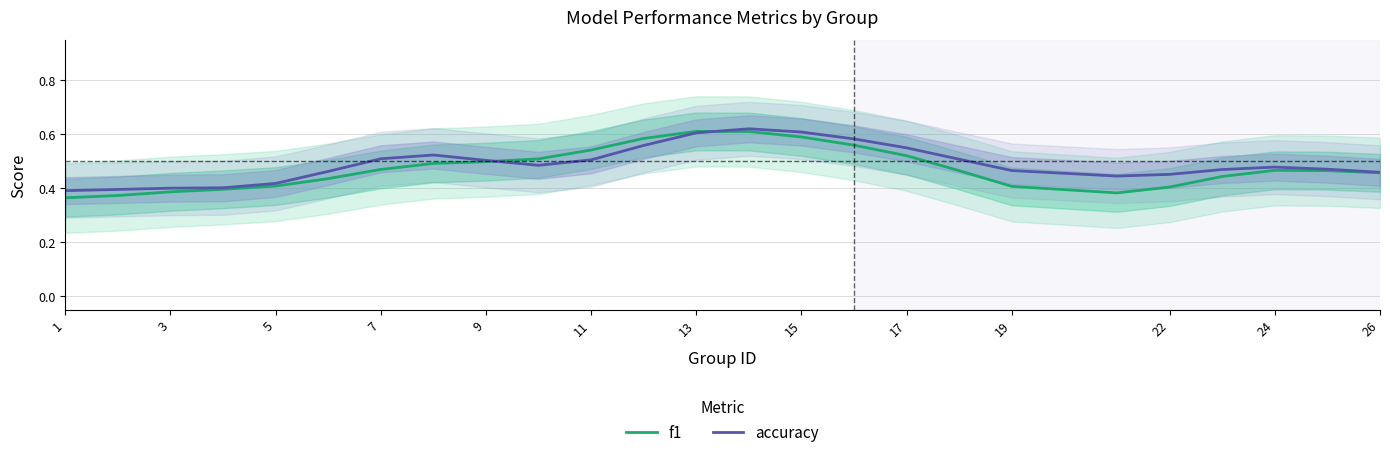

Count the f1 values in the range 0 to 1.

25